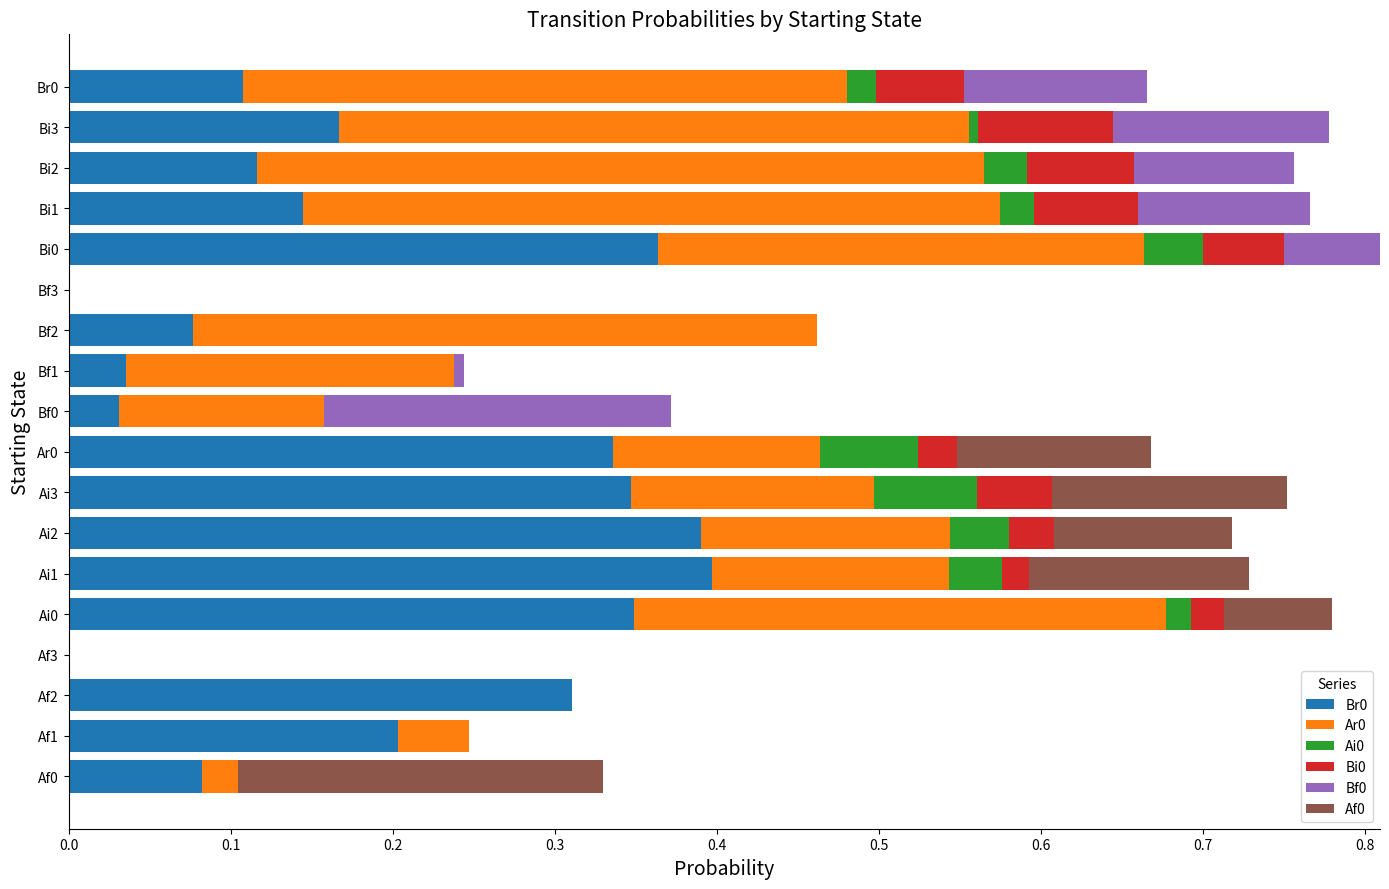

The value of Br0 at Bf1 is 0.0. True or false?

True